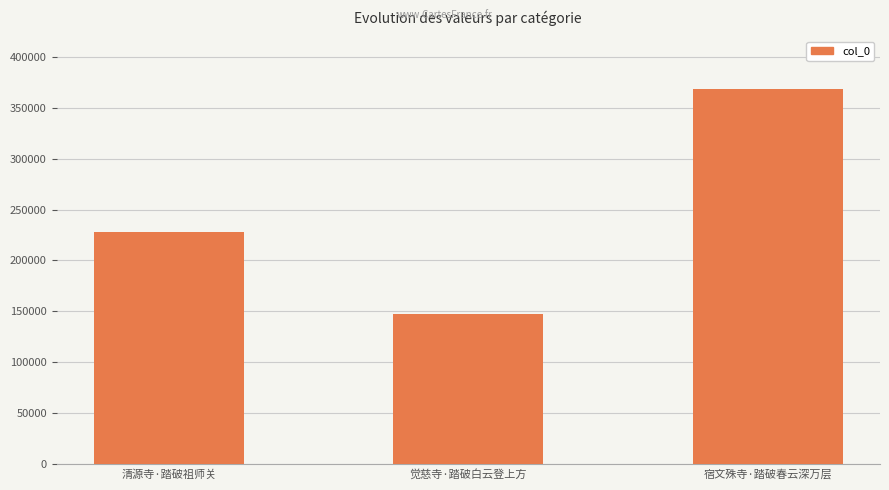

The chart shows a value of 153558 at 清源寺·踏破祖师关. True or false?

False